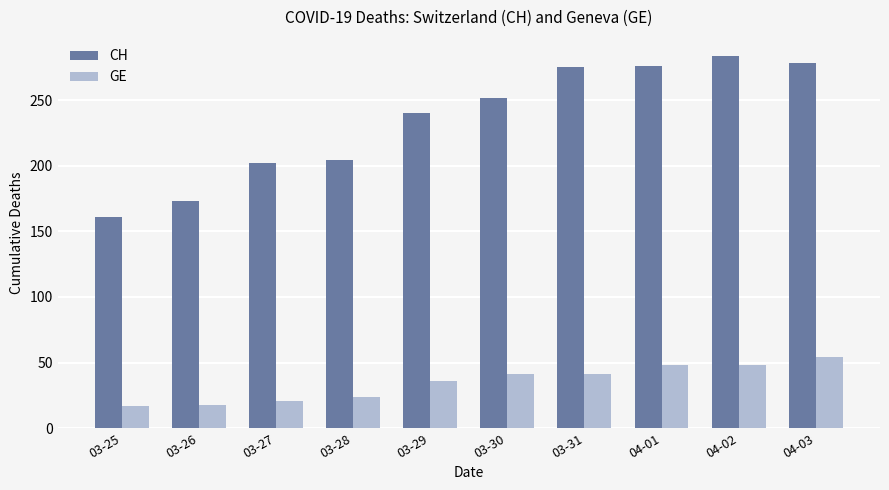

What is the maximum value shown in the chart?

284